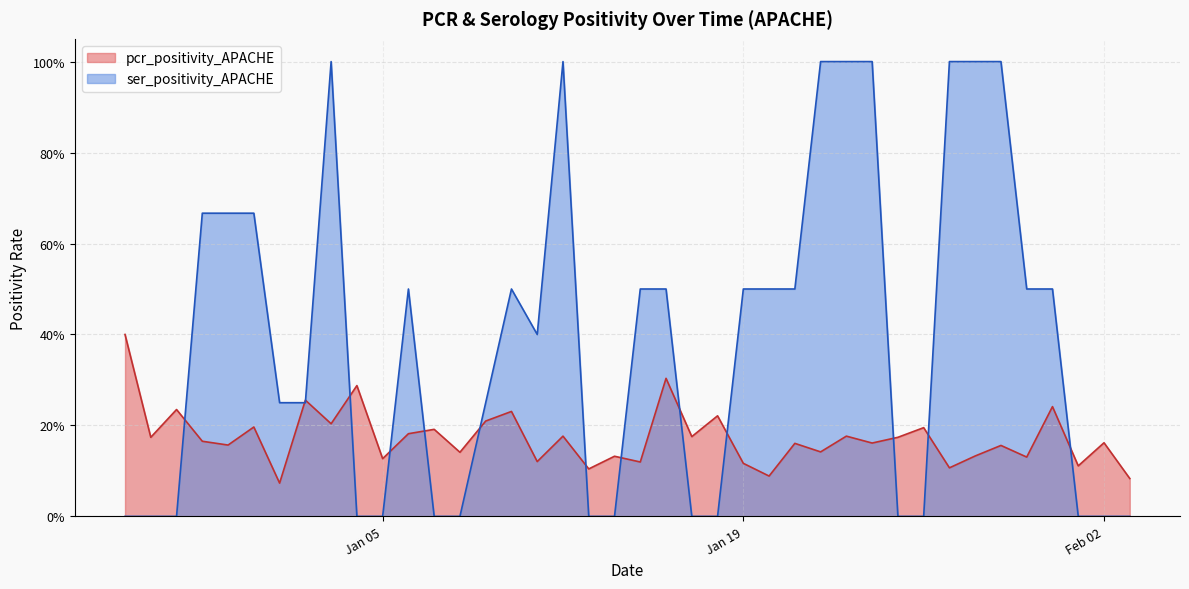

Does the chart have visible grid lines?

Yes